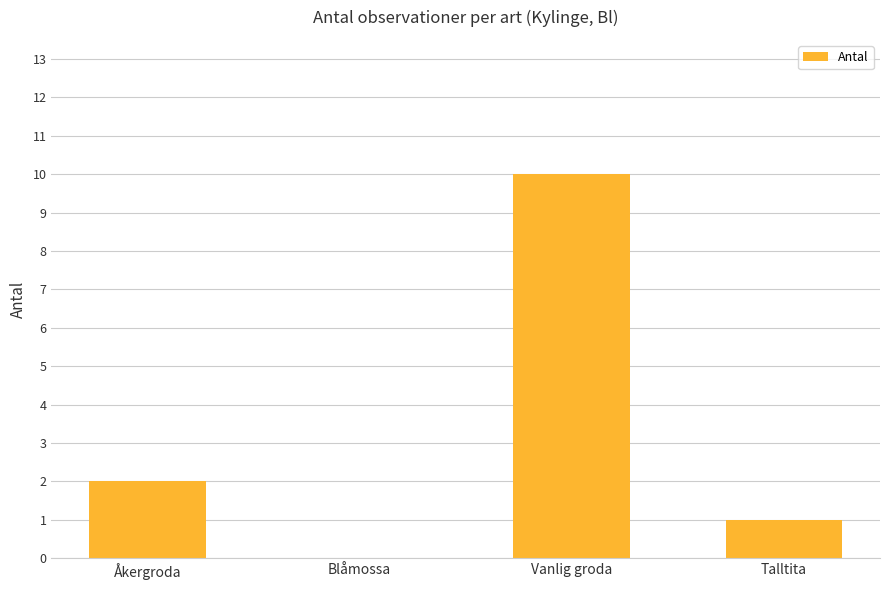

The chart shows a value of 2 at Åkergroda. True or false?

True